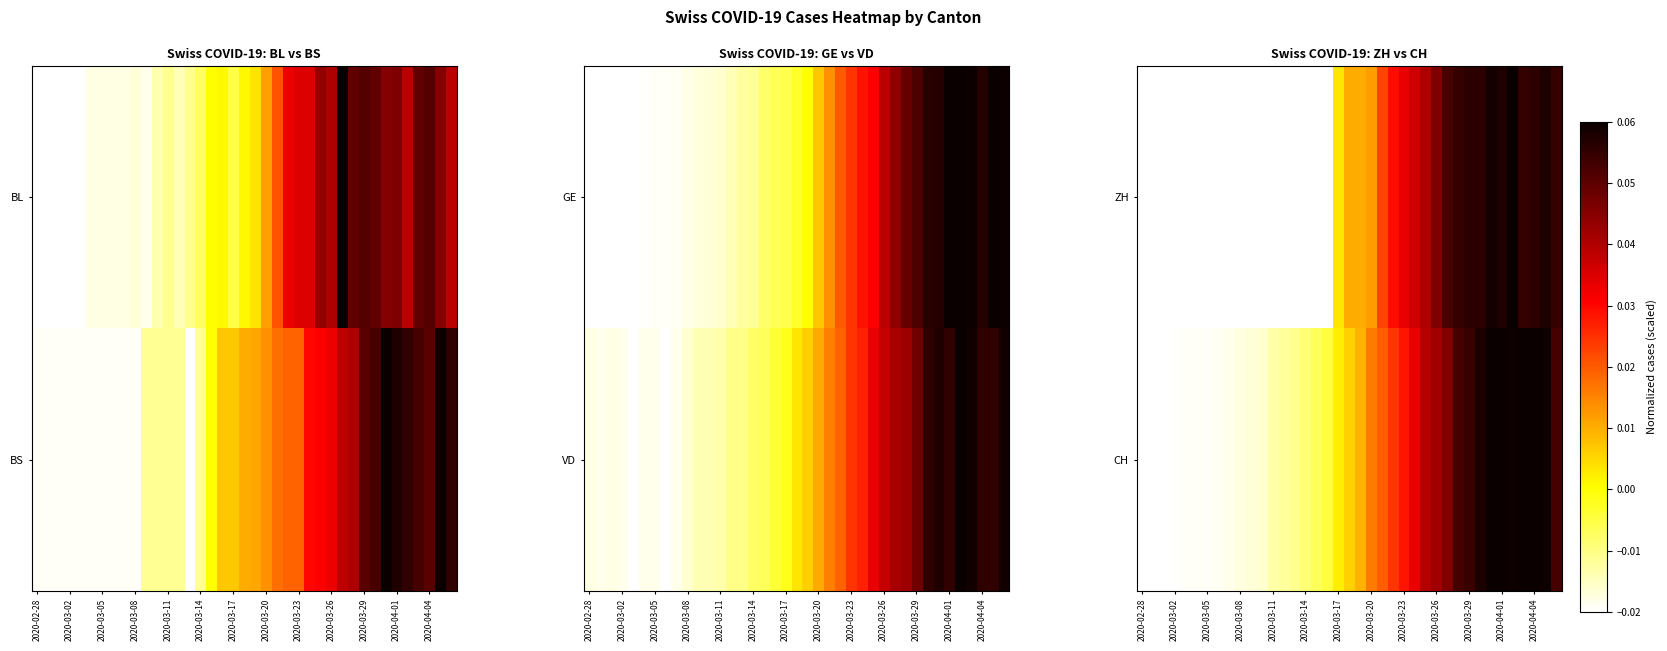

At which category is the sum across all series the highest?

34